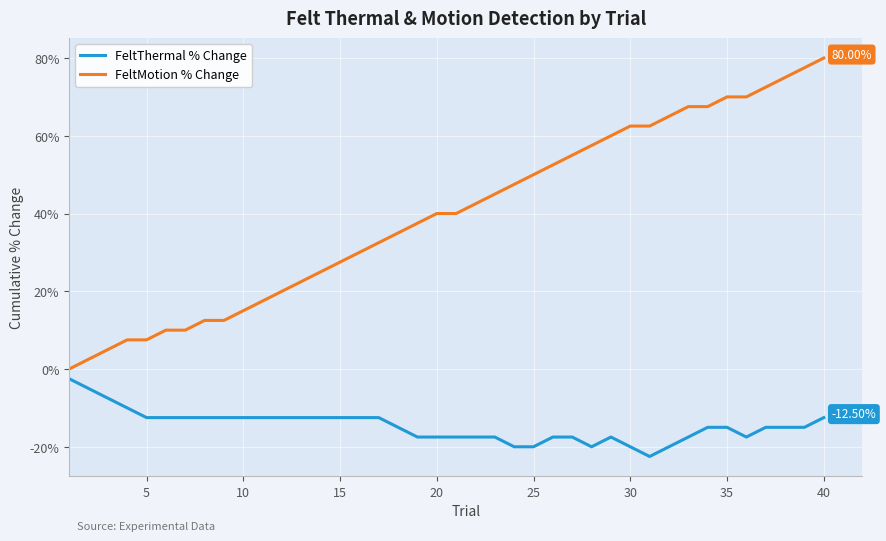

List the series in order of their overall mean, highest first.

FeltMotion % Change, FeltThermal % Change